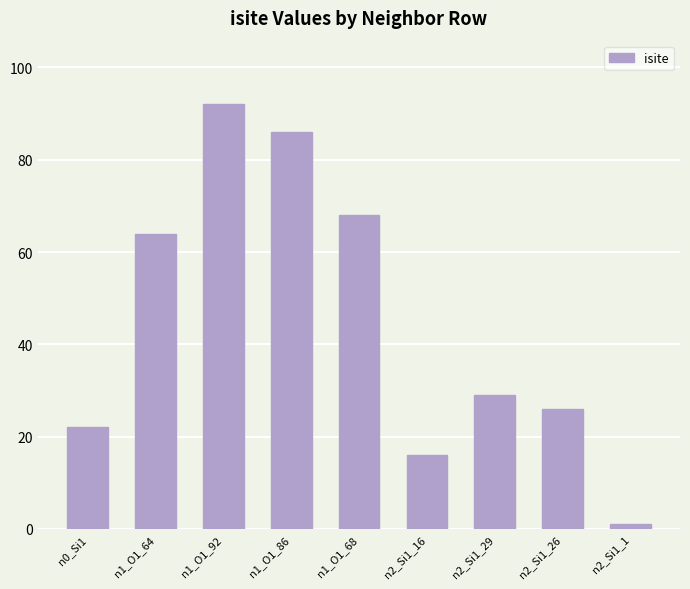

List the labels in order of value, smallest first.

n2_Si1_1, n2_Si1_16, n0_Si1, n2_Si1_26, n2_Si1_29, n1_O1_64, n1_O1_68, n1_O1_86, n1_O1_92